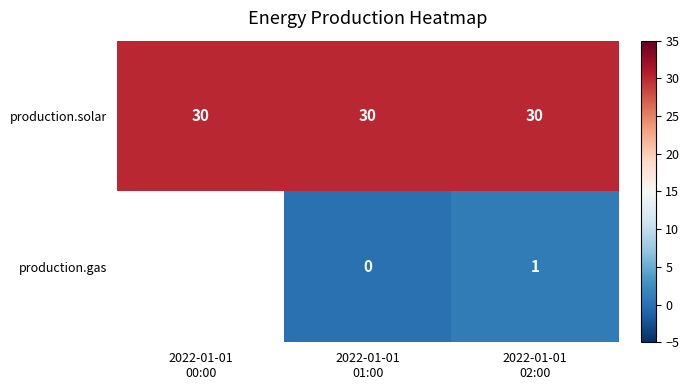

What is the sum of all production.solar values?

90